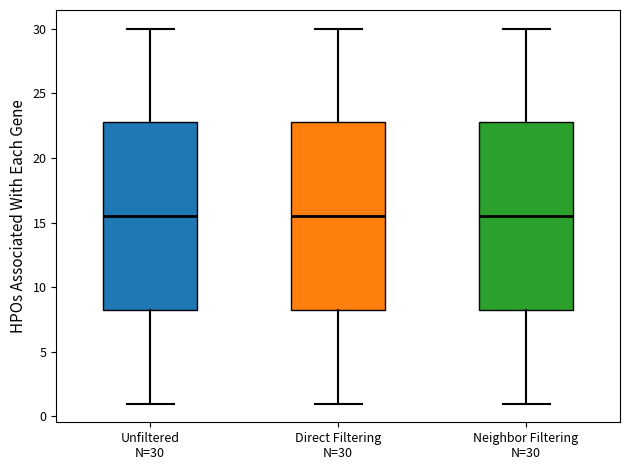

Reading left to right, read every box against the y-axis: the position of its median line, the range the box covers, and the ends of its whiskers. The values are not printed on the chart, so give them approximately, as read against the axis.

Unfiltered N=30: median 15.5, box 8.5 to 23.0, whiskers 1.0 to 30.0
Direct Filtering N=30: median 15.5, box 8.5 to 23.0, whiskers 1.0 to 30.0
Neighbor Filtering N=30: median 15.5, box 8.5 to 23.0, whiskers 1.0 to 30.0